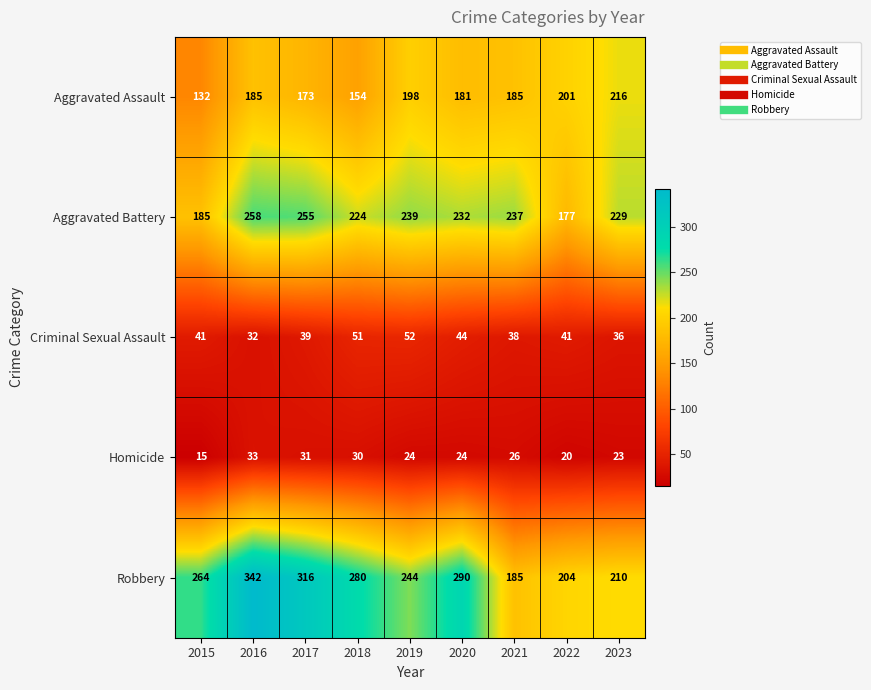

Is it true that Robbery equals 290 at 2020?

True